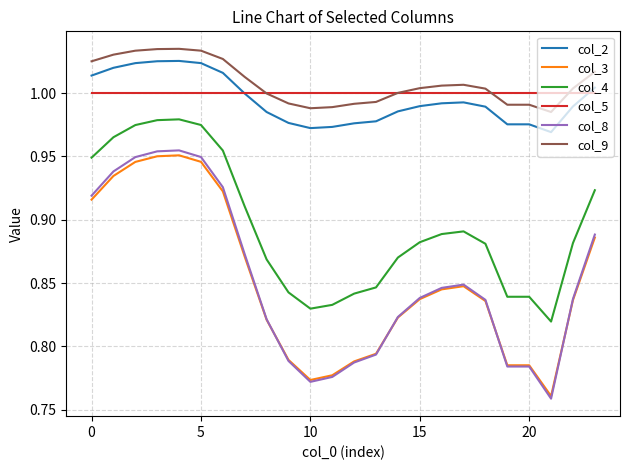

True or false: col_8 and col_4 cross at least once.

False